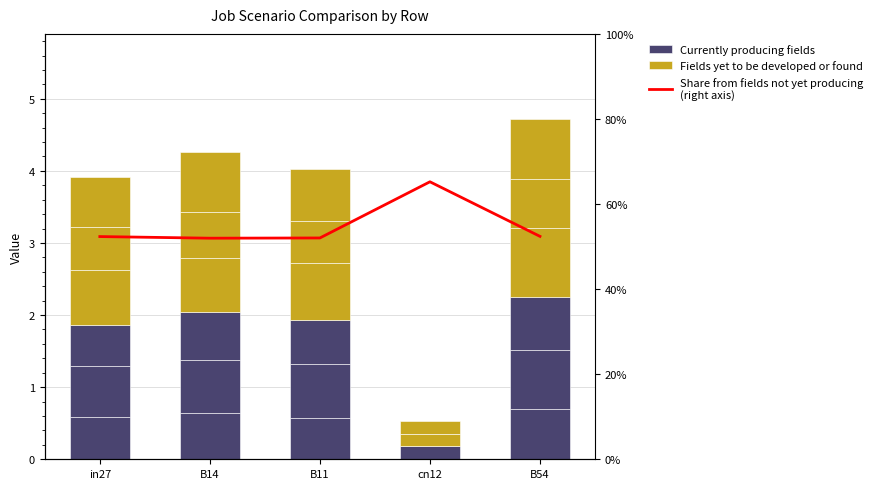

What is the spread (max minus min) of values at B54?

51.7